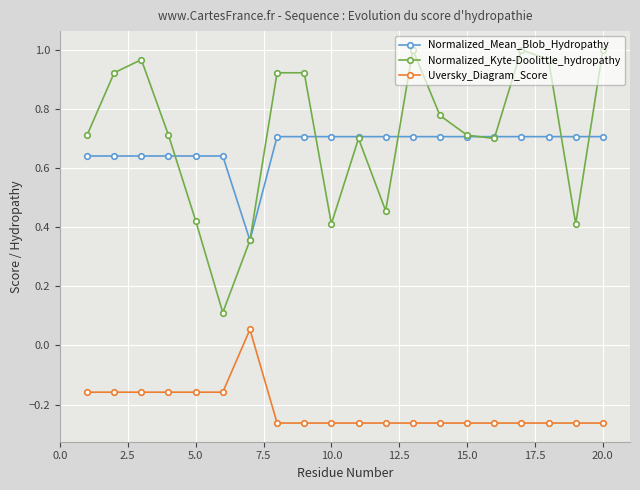

List the series in order of their peak value, lowest first.

Uversky_Diagram_Score, Normalized_Mean_Blob_Hydropathy, Normalized_Kyte-Doolittle_hydropathy